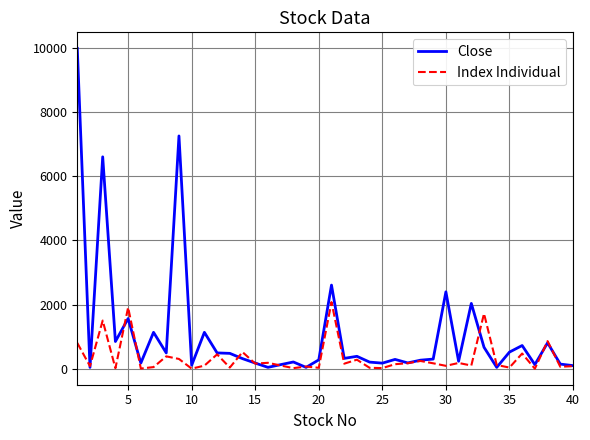

Which series has the largest total across all categories?

Close